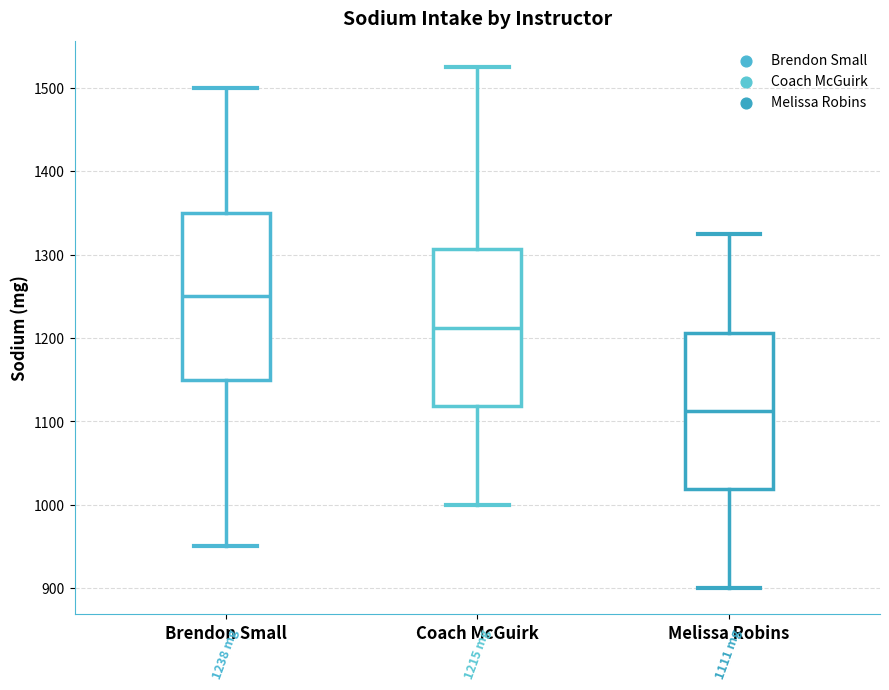

Which box has the lowest median line?

Melissa Robins